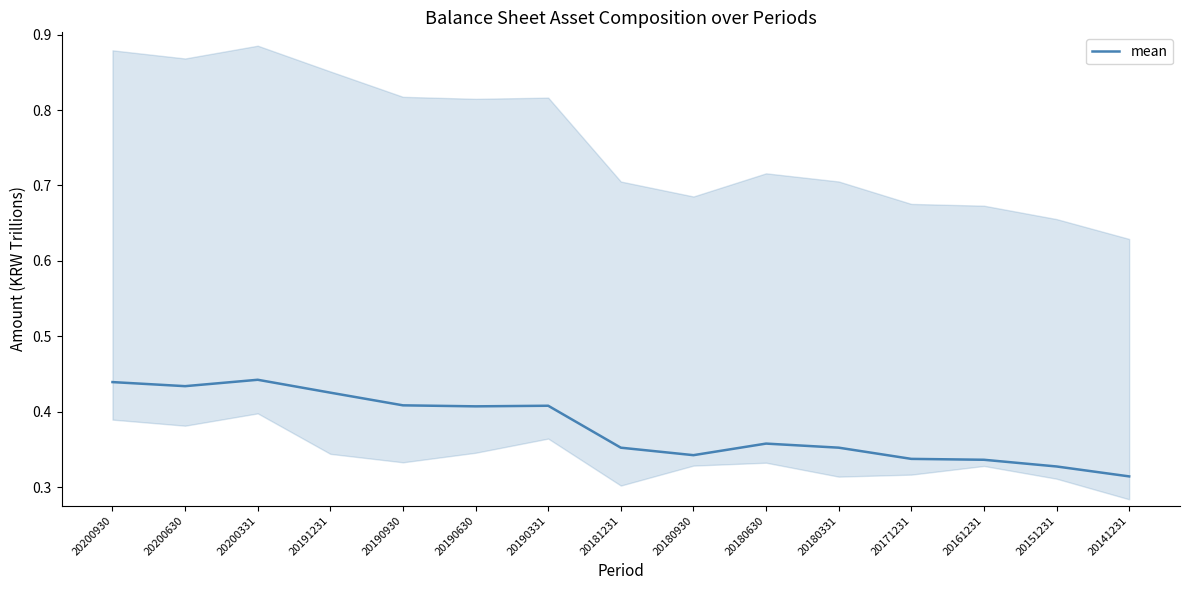

What is the maximum value shown in the chart?

0.4